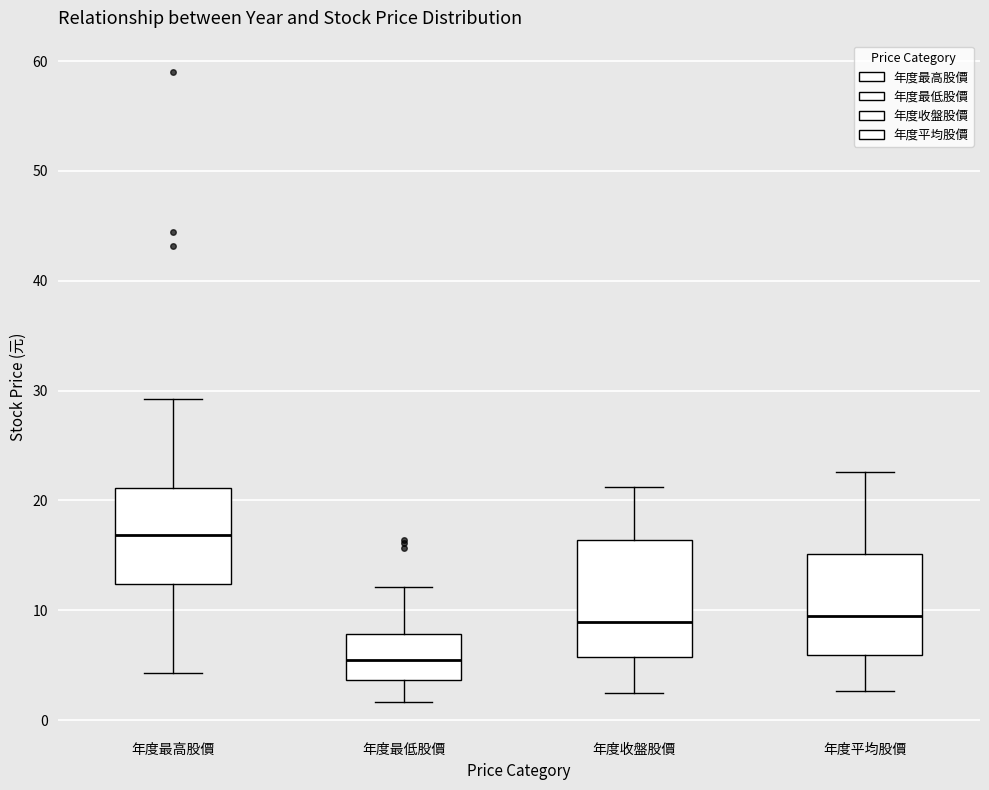

Where does the upper whisker of the box for 年度最低股價 end on the y-axis? The values are not printed on the chart, so give them approximately, as read against the axis.

12